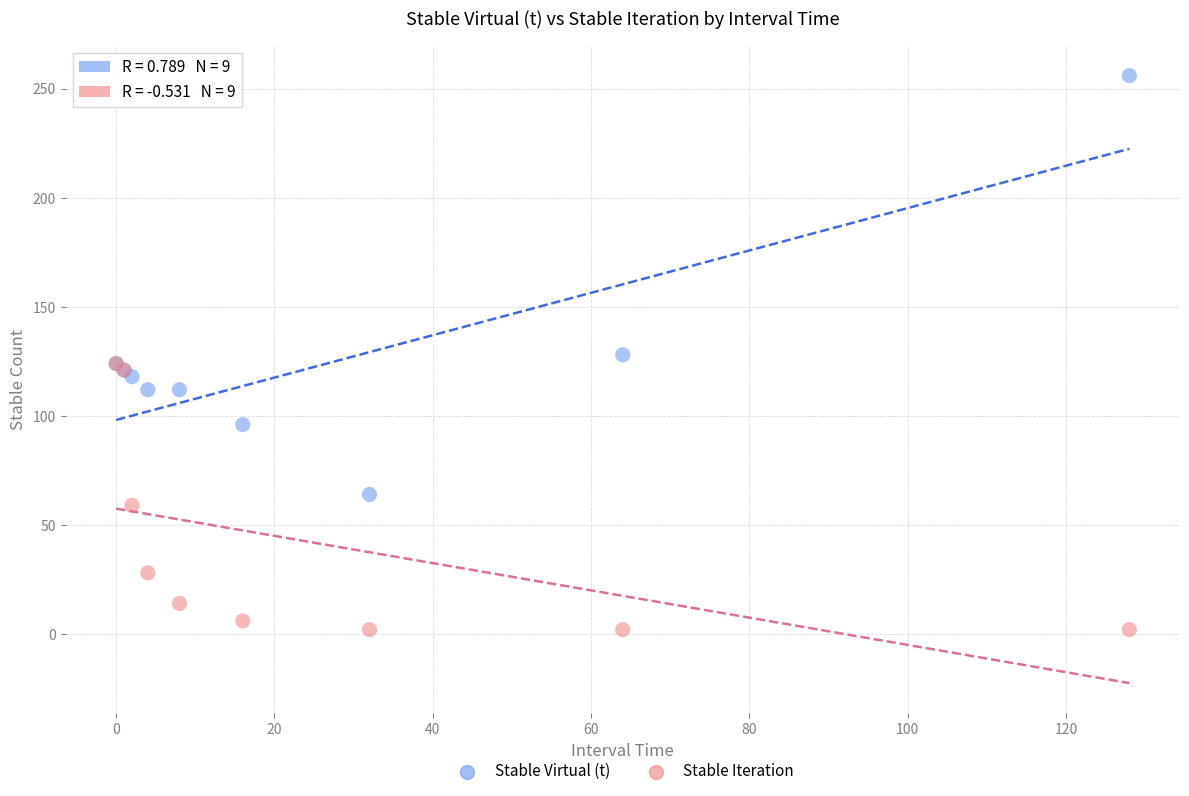

In the Stable Virtual (t) series, what Y value is closest to 160?

128